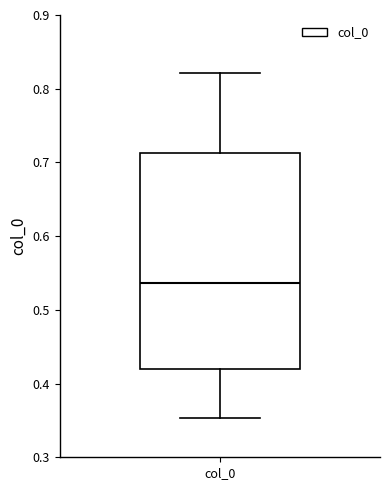

Read this box plot against the y-axis: the position of the median line, the range covered by the box, and the ends of both whiskers. The values are not printed on the chart, so give them approximately, as read against the axis.

median 0.54, box 0.42 to 0.71, whiskers 0.35 to 0.82